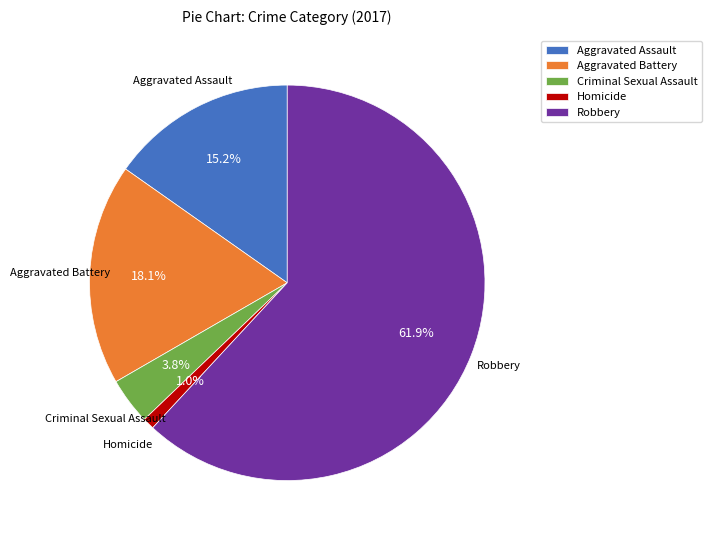

Which has a higher value, Homicide or Criminal Sexual Assault?

Criminal Sexual Assault